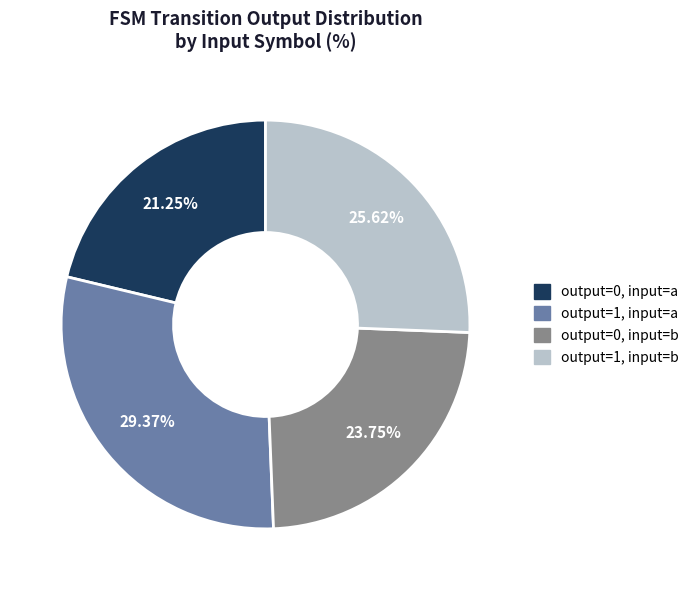

Which category has the smallest portion of the pie?

output=0, input=a